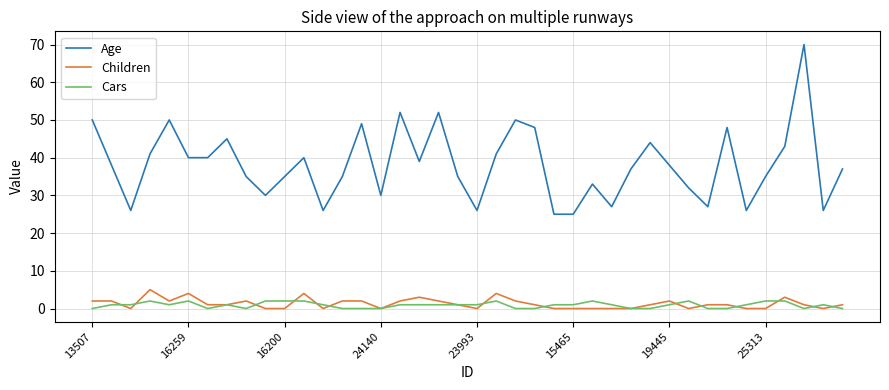

True or false: Age and Cars intersect in this chart.

False